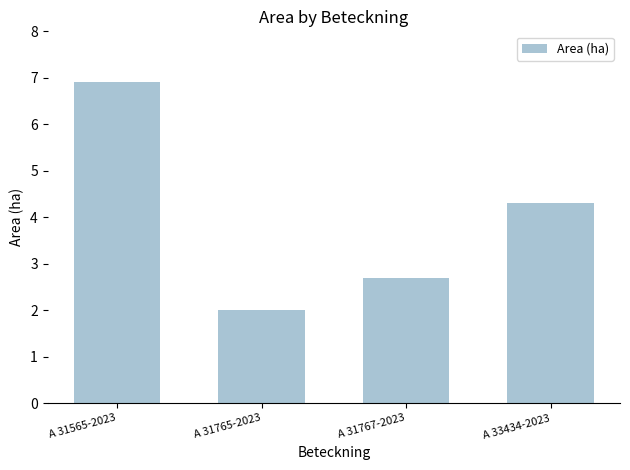

What is the label of the 3rd bar from the left?

A 31767-2023